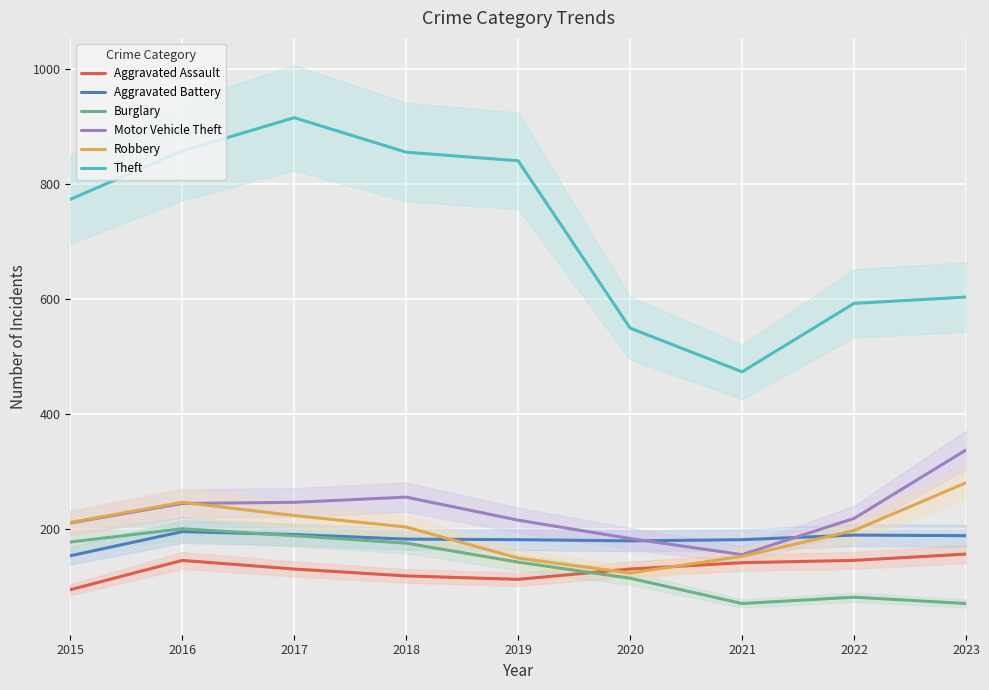

What is the minimum value for Robbery?

124